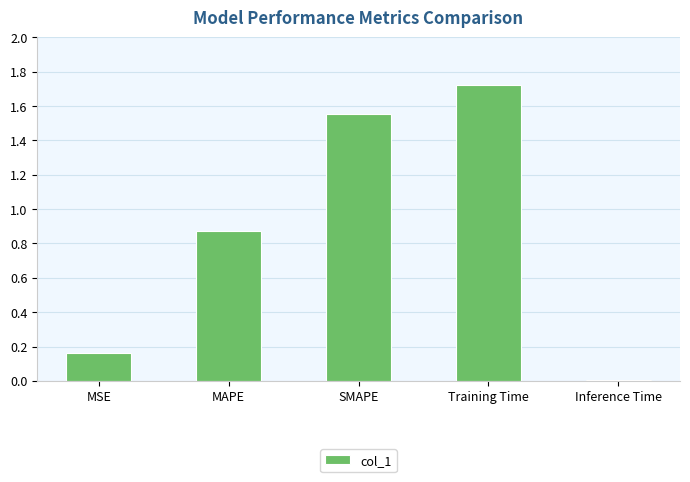

At which category does the chart reach its minimum across all series?

Inference Time